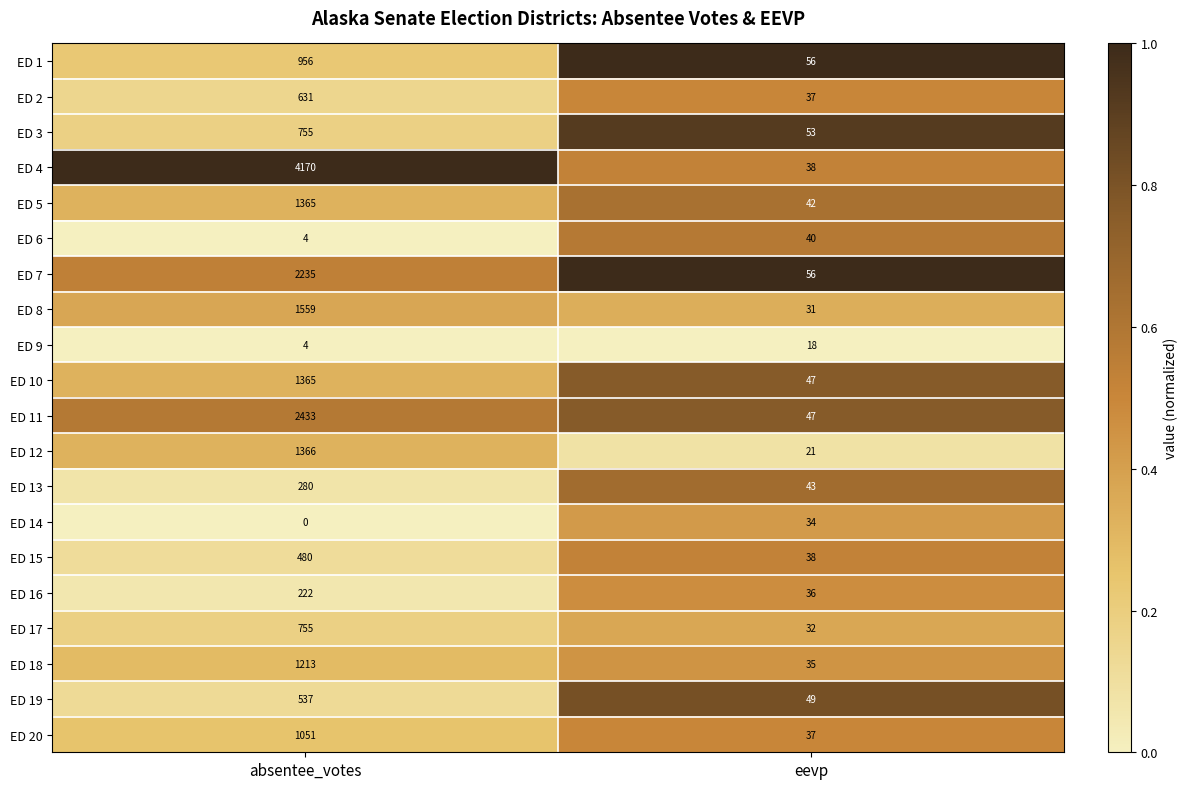

Between absentee_votes and eevp, which series saw the biggest shift?

ED 4